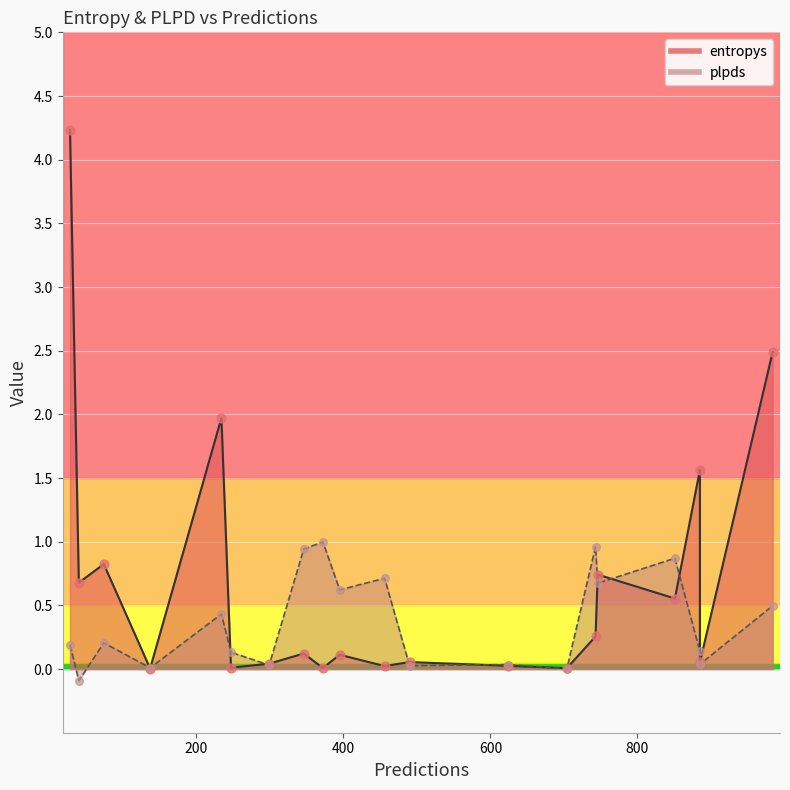

Which series has the widest spread of Y values?

entropys